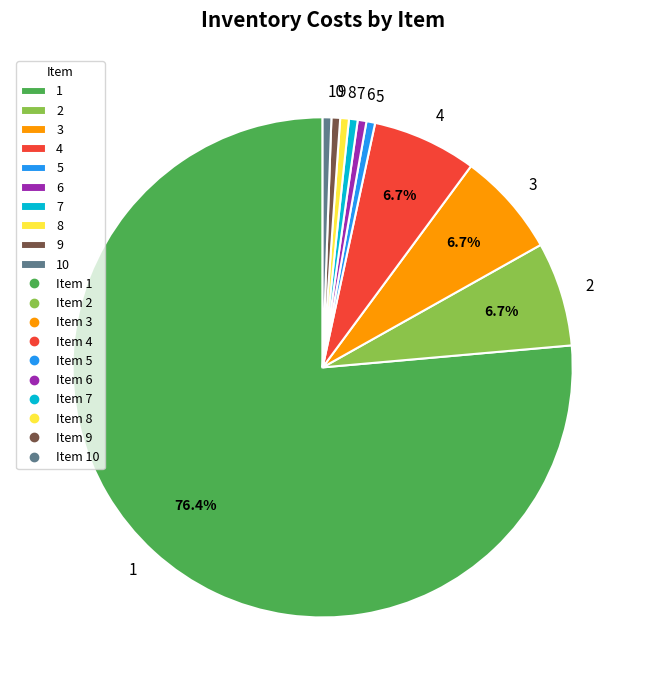

To the nearest percent, what is the average slice percentage?

10%